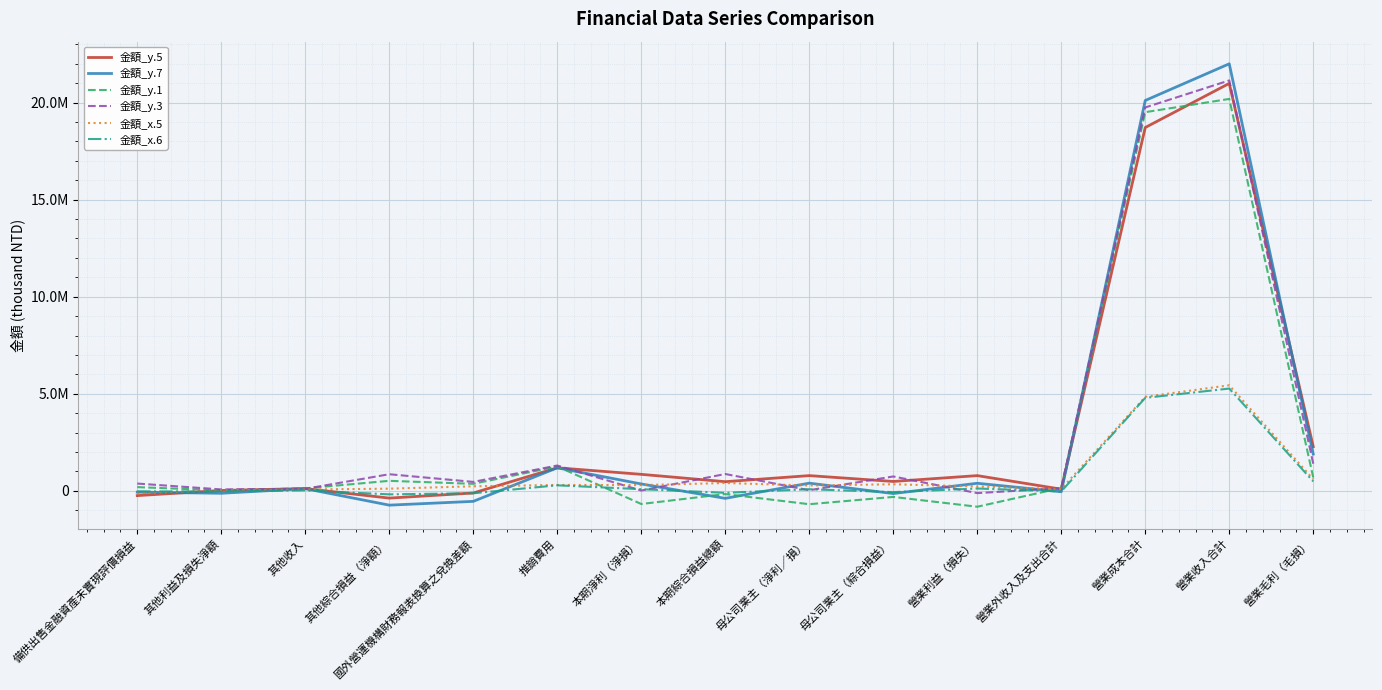

What are all the series names shown in the legend?

金額_y.5, 金額_y.7, 金額_y.1, 金額_y.3, 金額_x.5, 金額_x.6